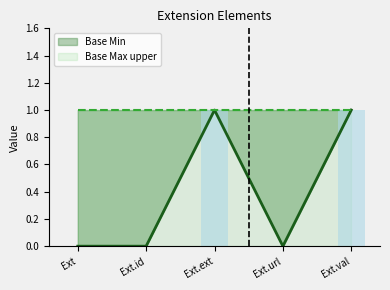

True or false: Base Min has a value of 1 at Ext.ext.

True